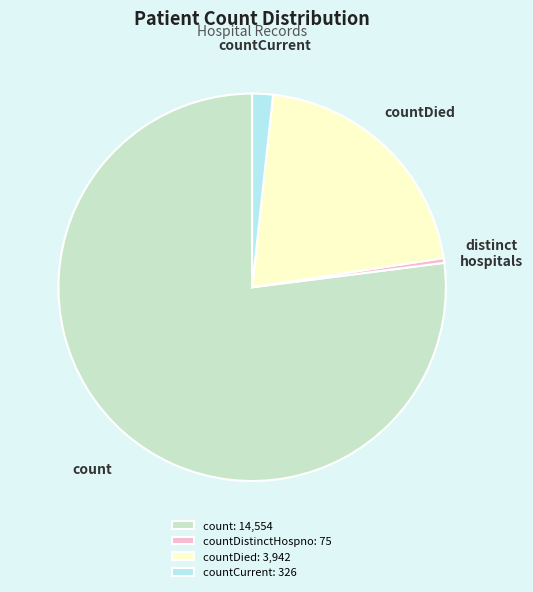

Between countDistinctHospno: 75 and countCurrent: 326, which is larger?

countCurrent: 326